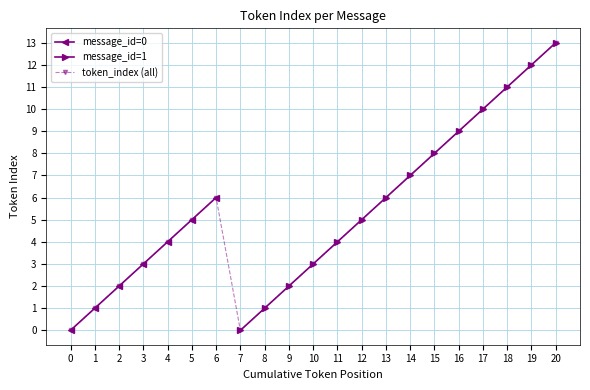

What is the change in value from 3 to 17?

+7